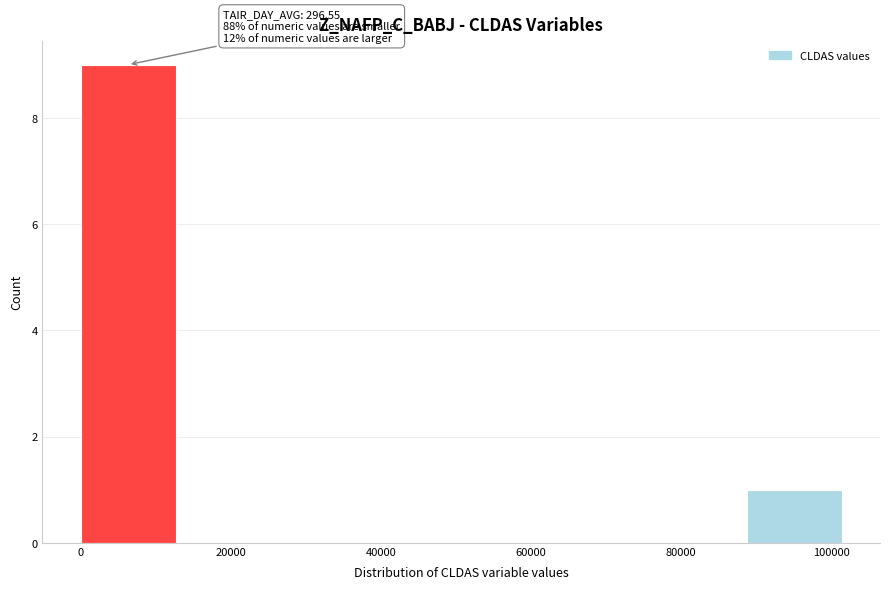

Which range on the x-axis has the tallest bar?

0 to 12000